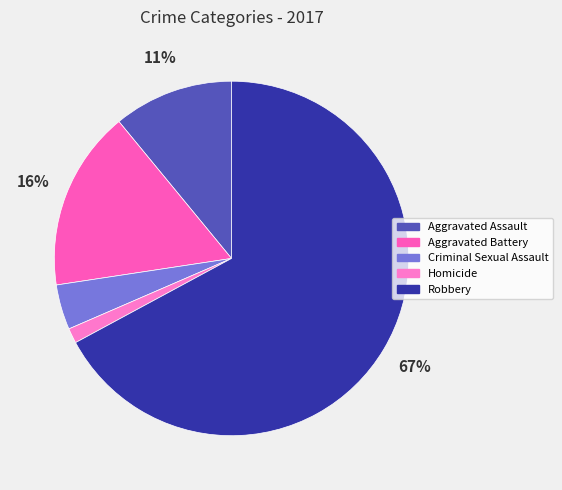

The Homicide slice represents 11% of the pie. True or false?

False